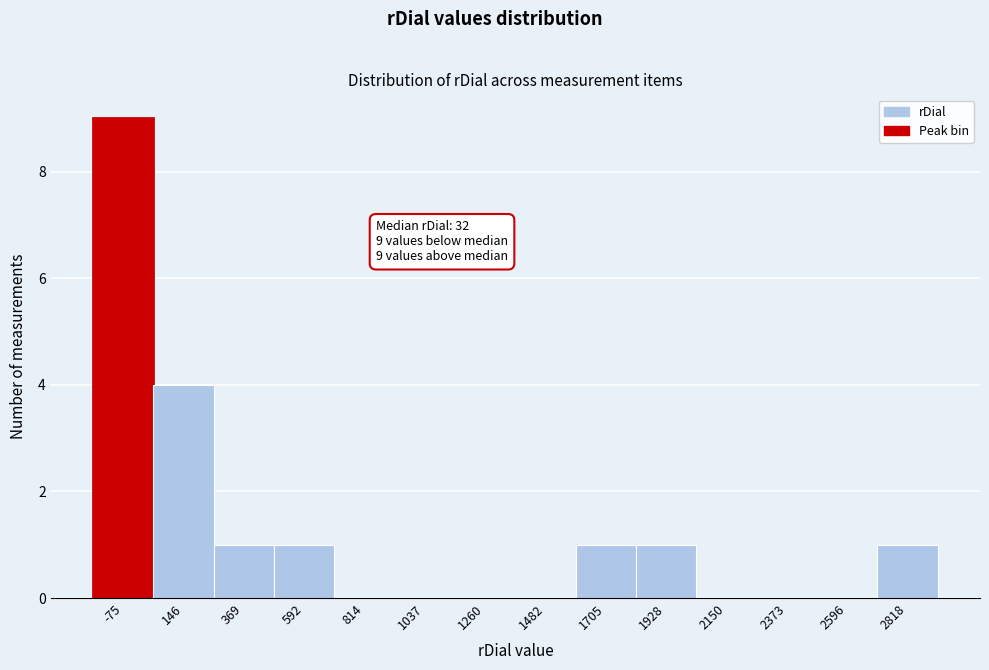

Which range on the x-axis has the tallest bar?

-200 to 50